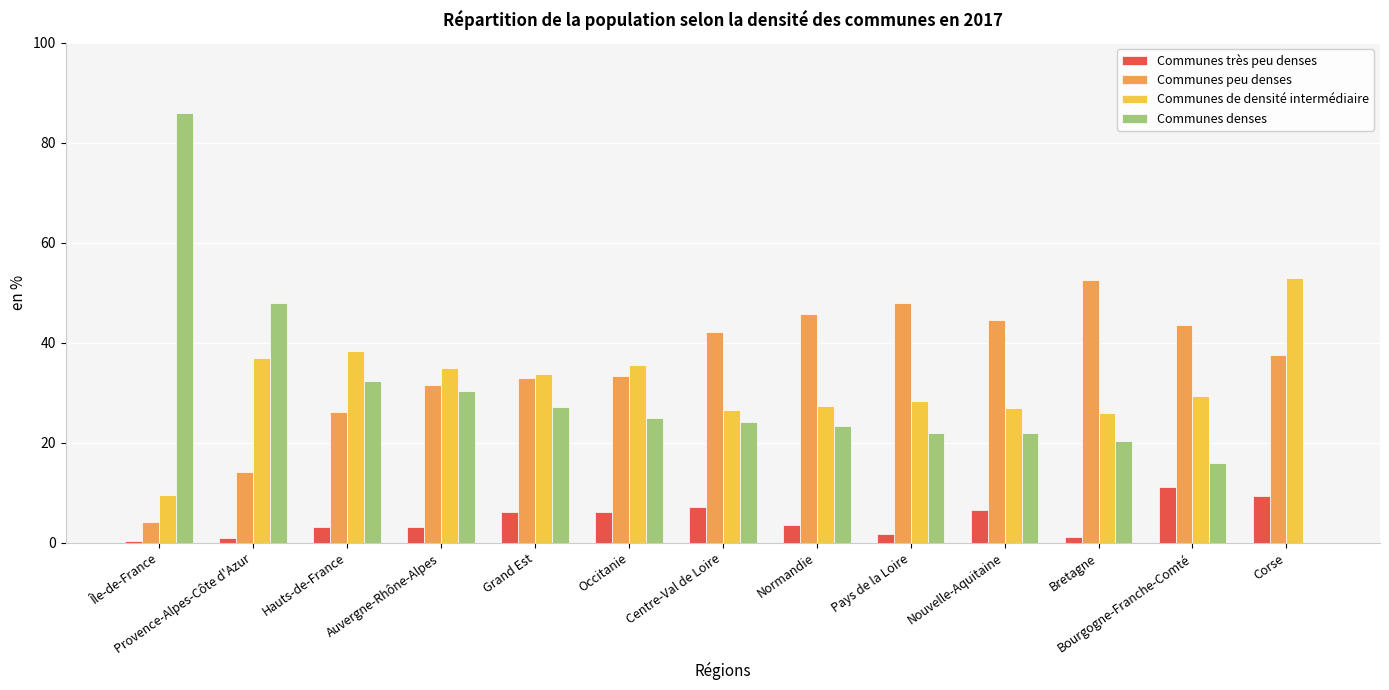

At which label does Communes de densité intermédiaire first exceed 29?

Provence-Alpes-Côte d'Azur